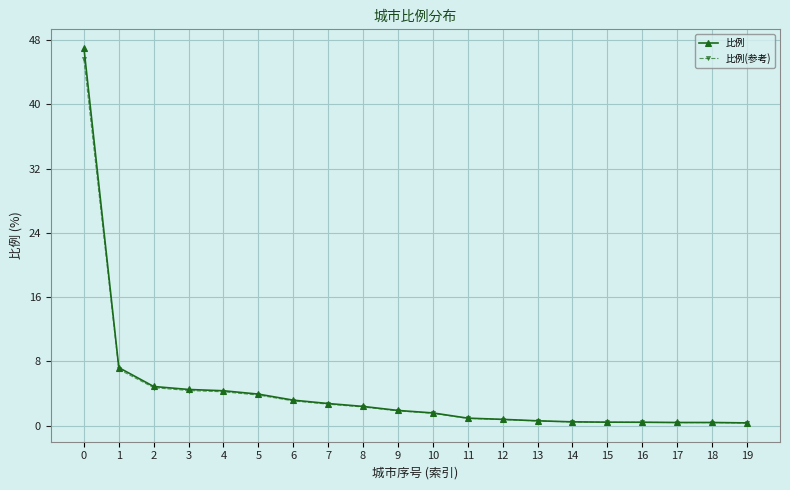

Is it true that 比例 equals 4.9 at 2?

True